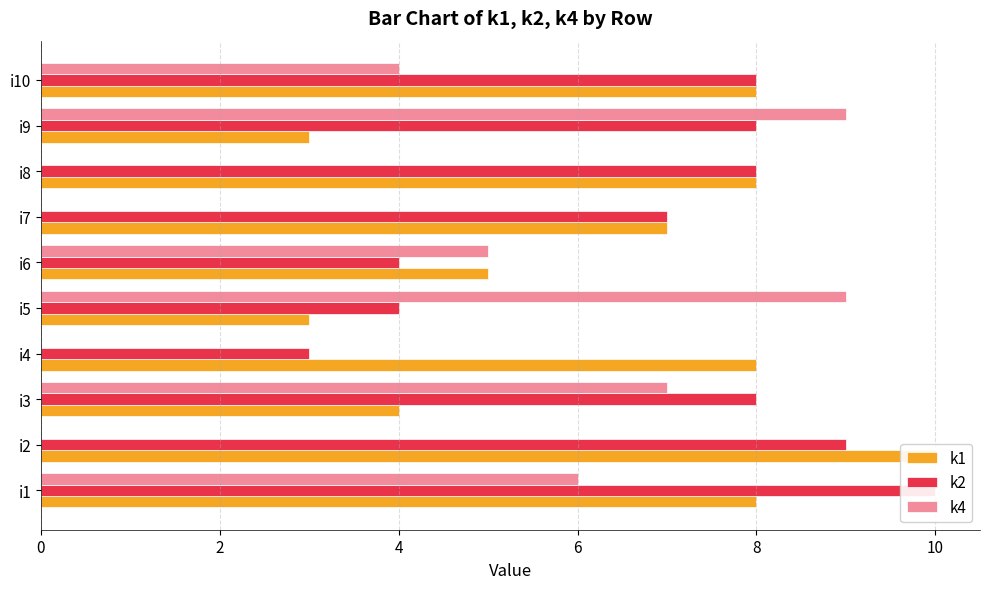

Rank the series at i2 from lowest to highest value.

k4, k2, k1